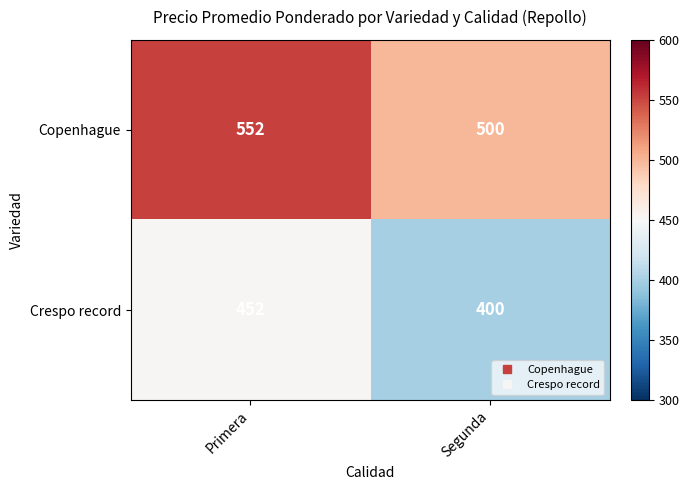

List the series in order of their overall mean, lowest first.

Crespo record, Copenhague